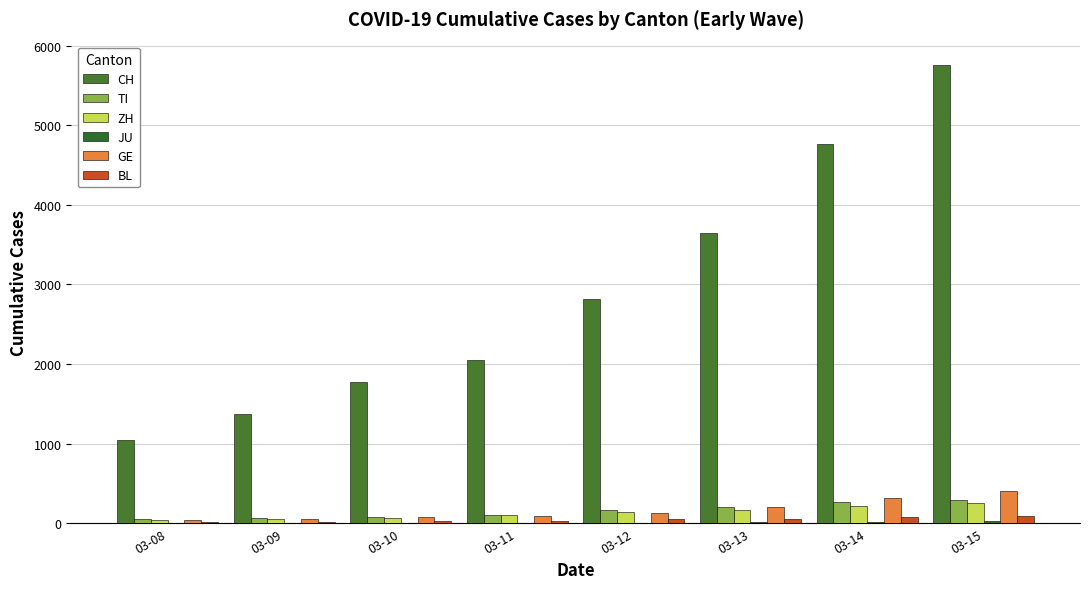

Rank the series by their maximum value, from lowest to highest.

JU, BL, ZH, TI, GE, CH